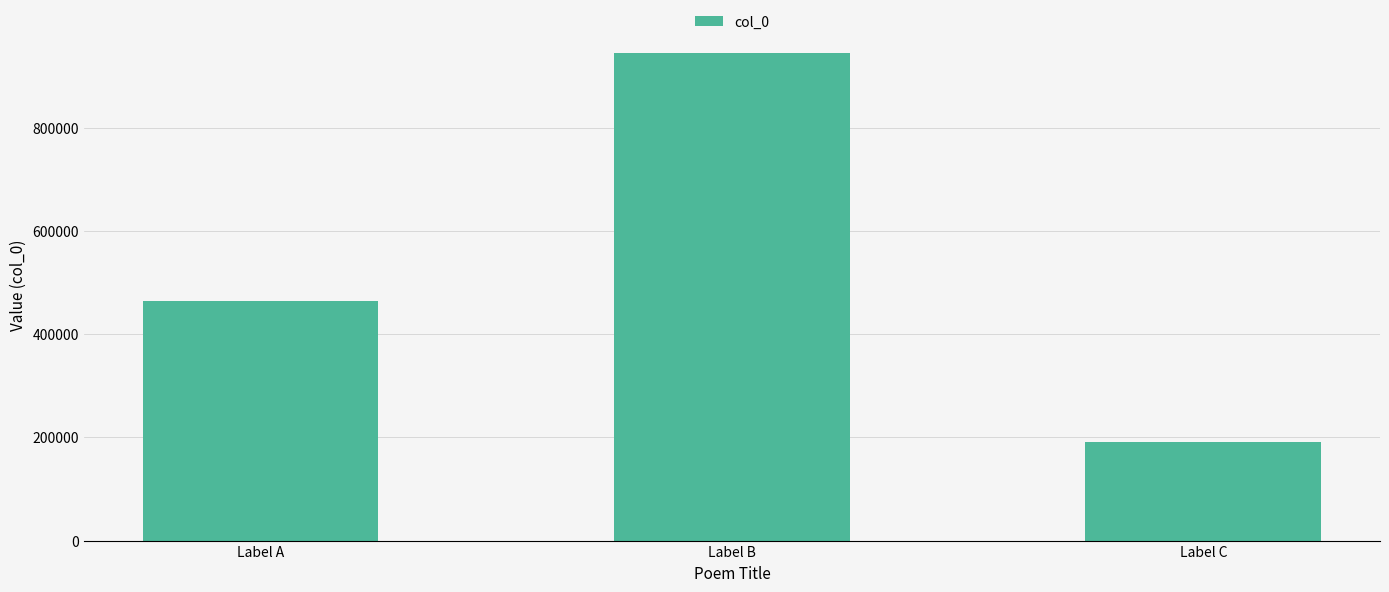

Count the values in the range 192056 to 946032.

3